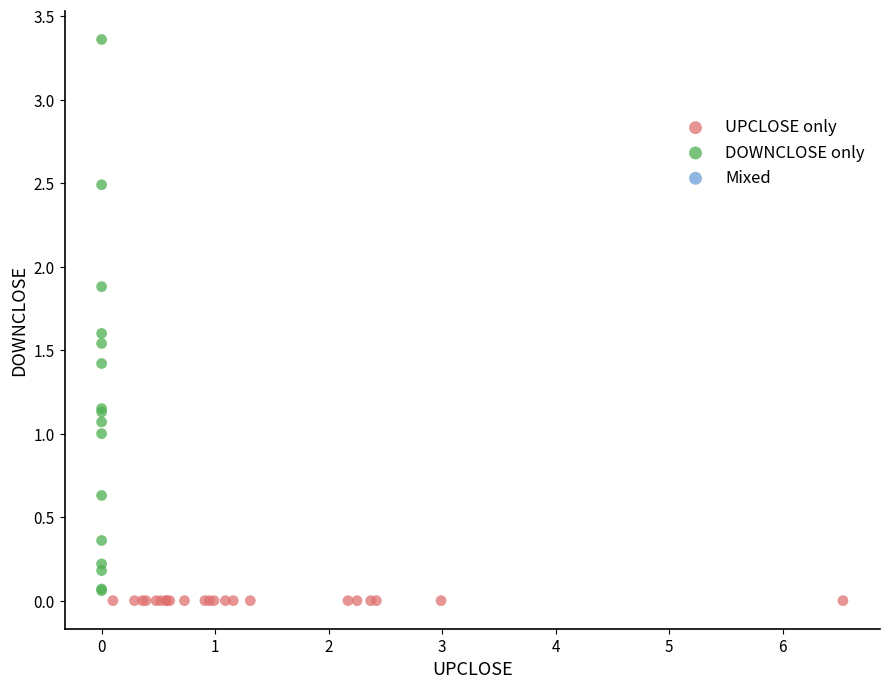

Which series contains the highest Y value?

DOWNCLOSE only